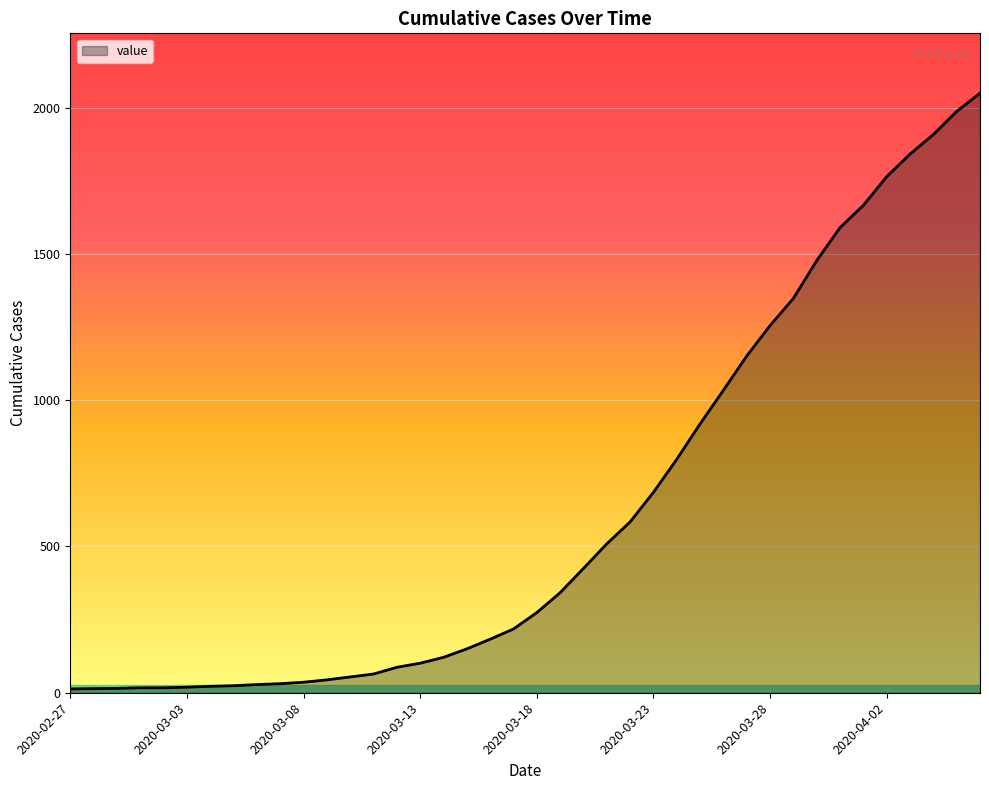

What is the difference between the maximum and minimum values?

2036